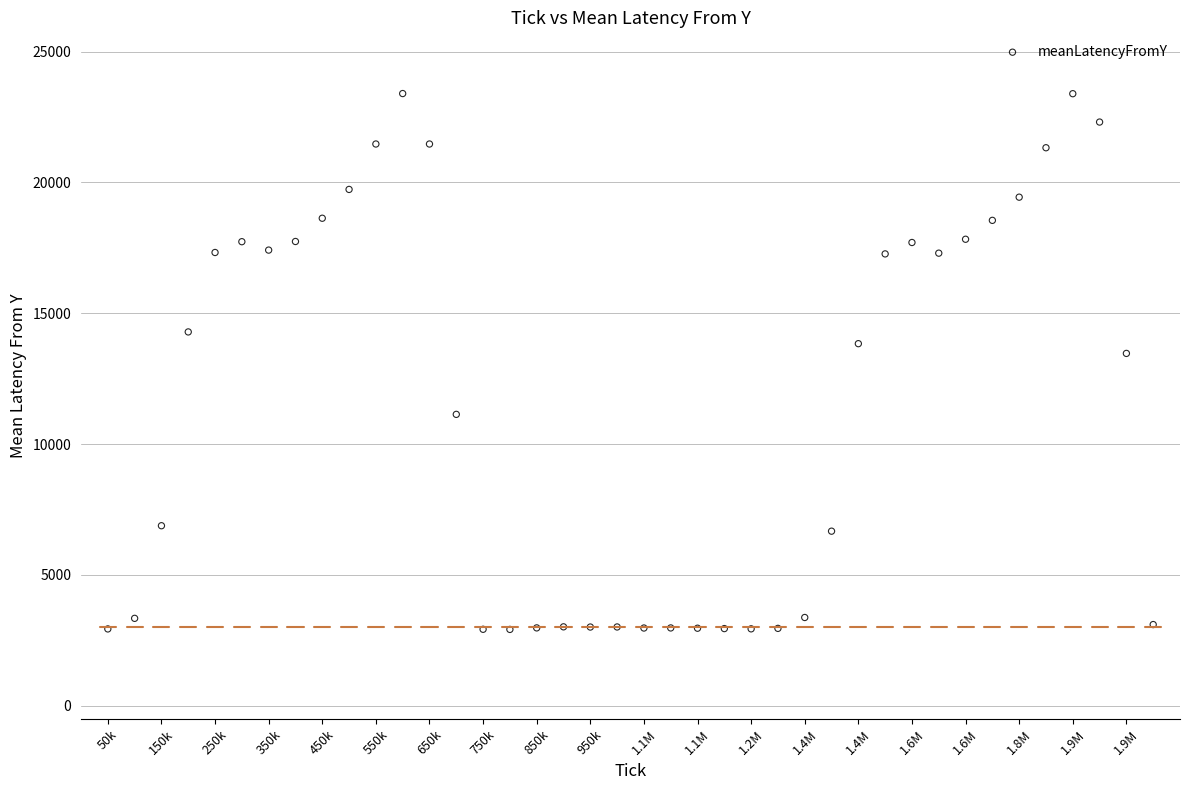

What Y value in the scatter plot is closest to 13156?

13464.7